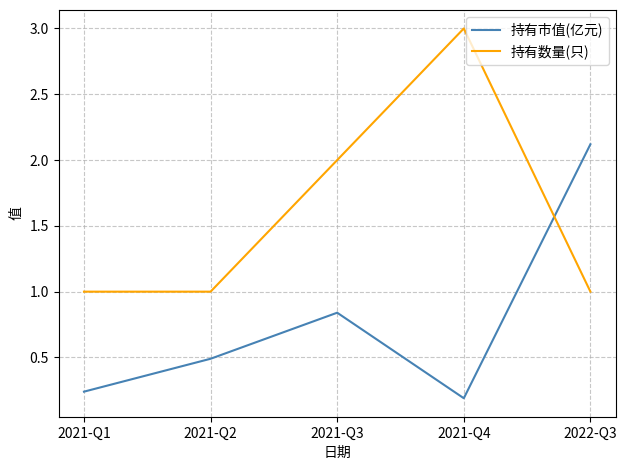

The 持有市值(亿元) series shows 0.2 at 2021-Q1. True or false?

True